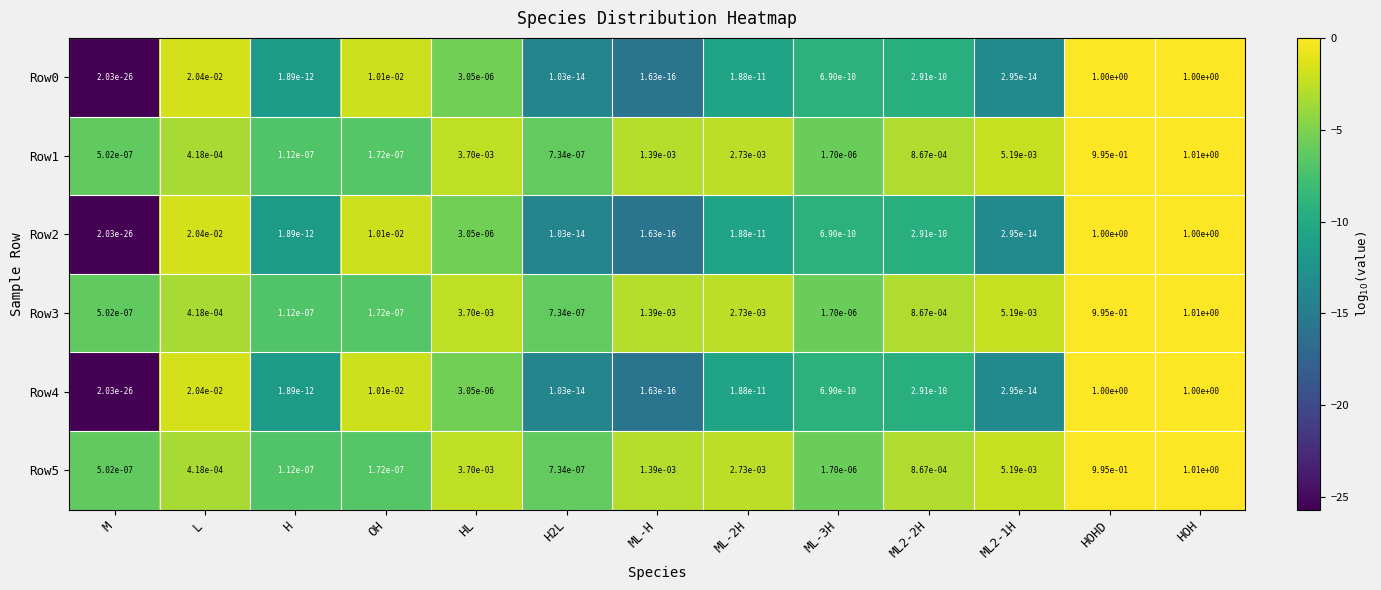

Is it true that Row1 equals 0.0 at OH?

True